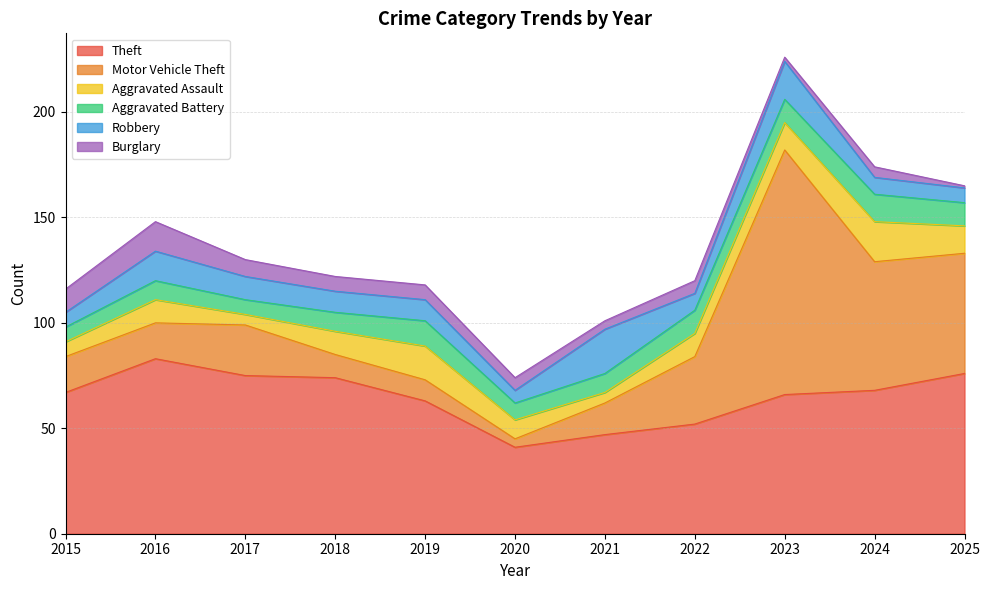

The value of Aggravated Assault at 2020 is 6. True or false?

False